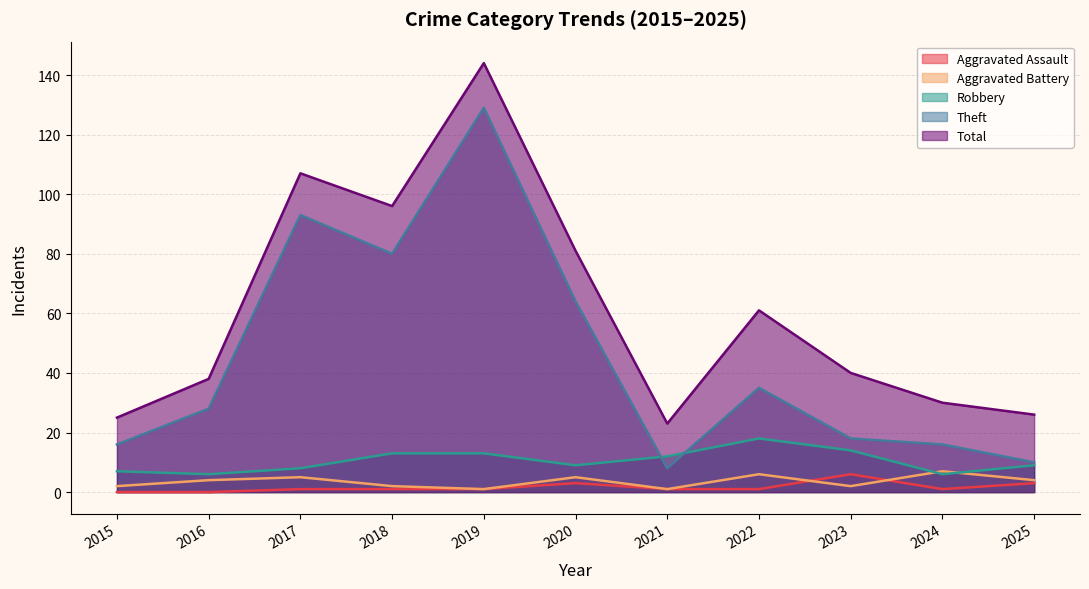

How many lines are shown in the chart?

5